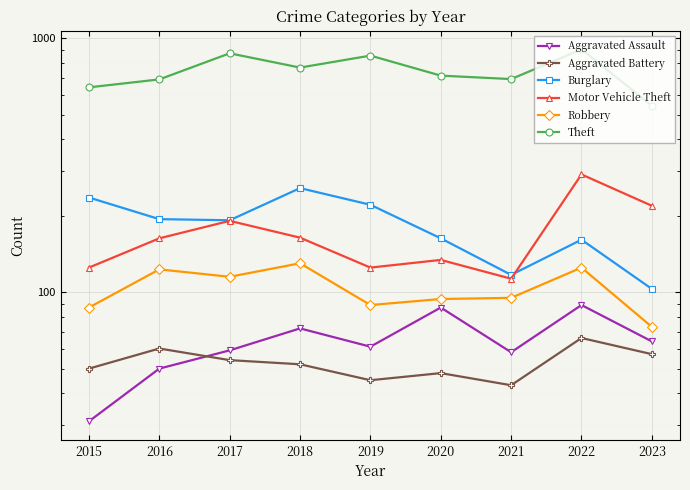

Reading right to left, transcribe all the data shown in this chart.

Aggravated Assault: 64	89	58	87	61	72	59	50	31
Aggravated Battery: 57	66	43	48	45	52	54	60	50
Burglary: 103	161	117	163	221	257	192	194	236
Motor Vehicle Theft: 219	291	113	134	125	164	191	163	125
Robbery: 73	125	95	94	89	130	115	123	87
Theft: 543	905	691	713	855	767	873	689	641